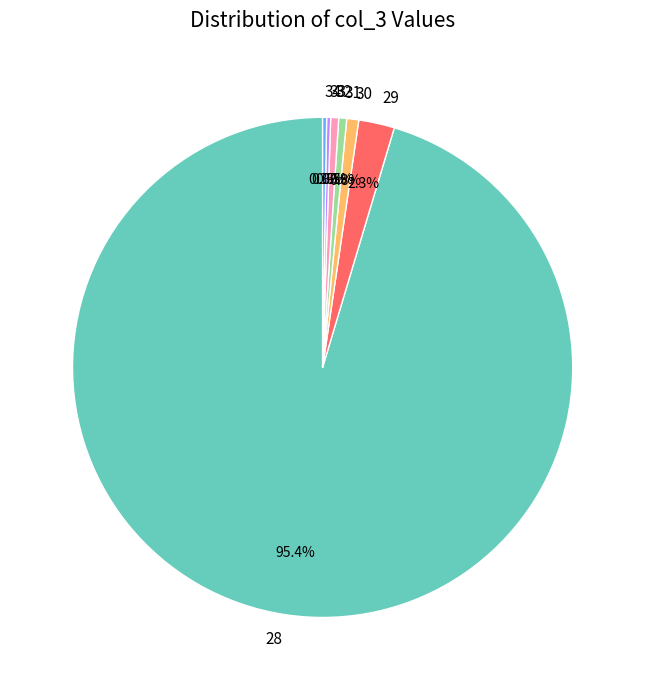

Is there a majority slice in this chart?

Yes